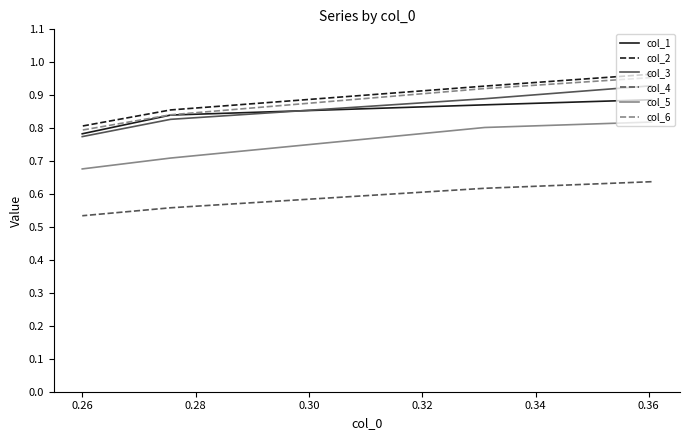

True or false: col_6 and col_5 cross at least once.

False